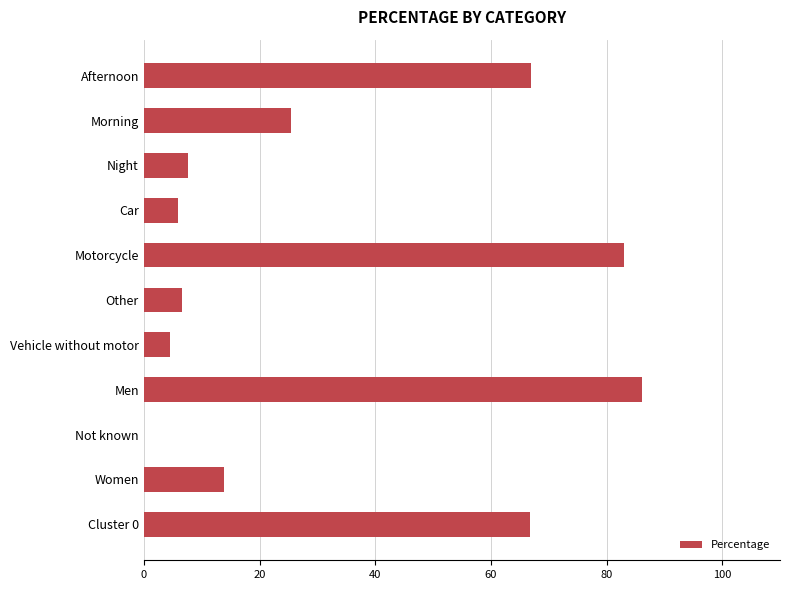

At which label is the value closest to 43?

Morning